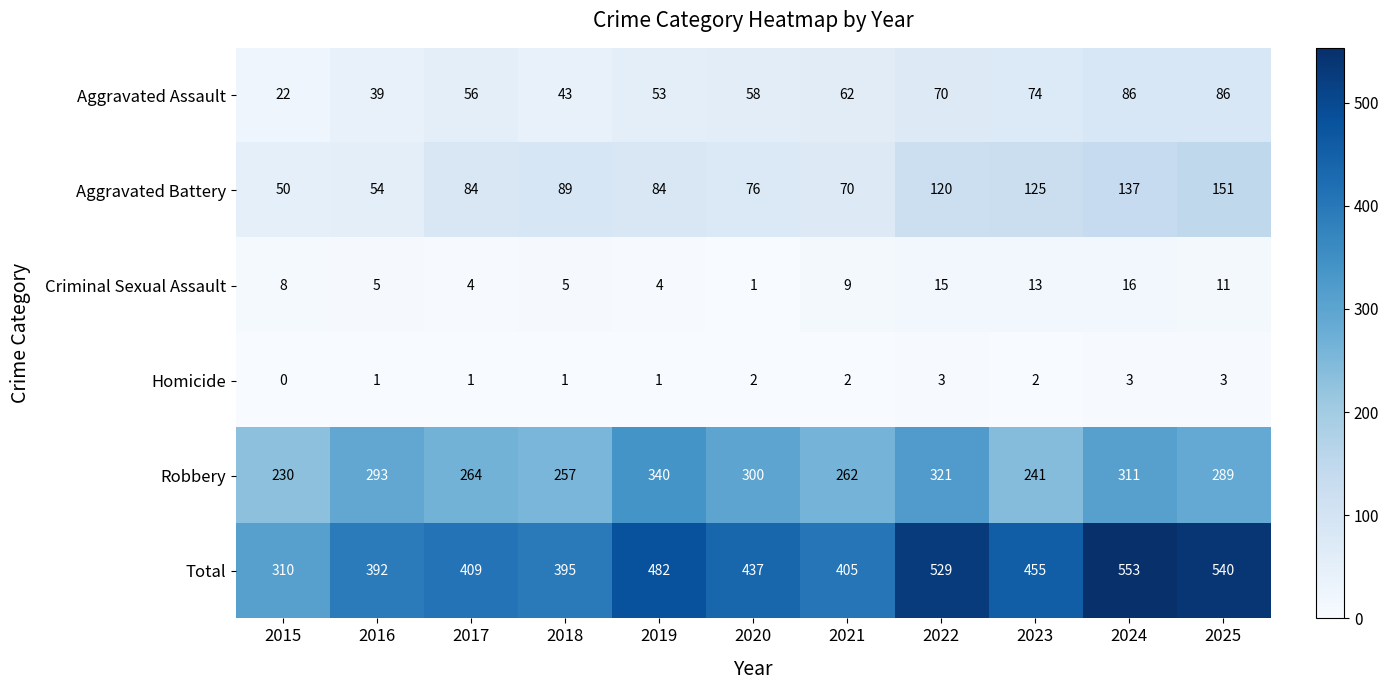

What is the maximum value shown in the chart?

553